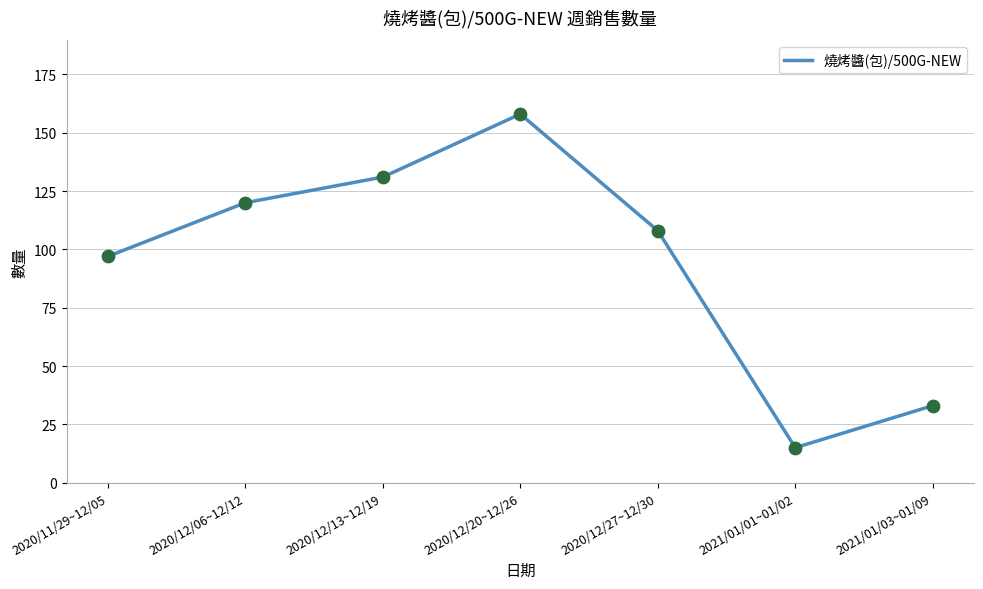

What is the ratio of the value at 2020/12/27~12/30 to the value at 2021/01/03~01/09?

3.3